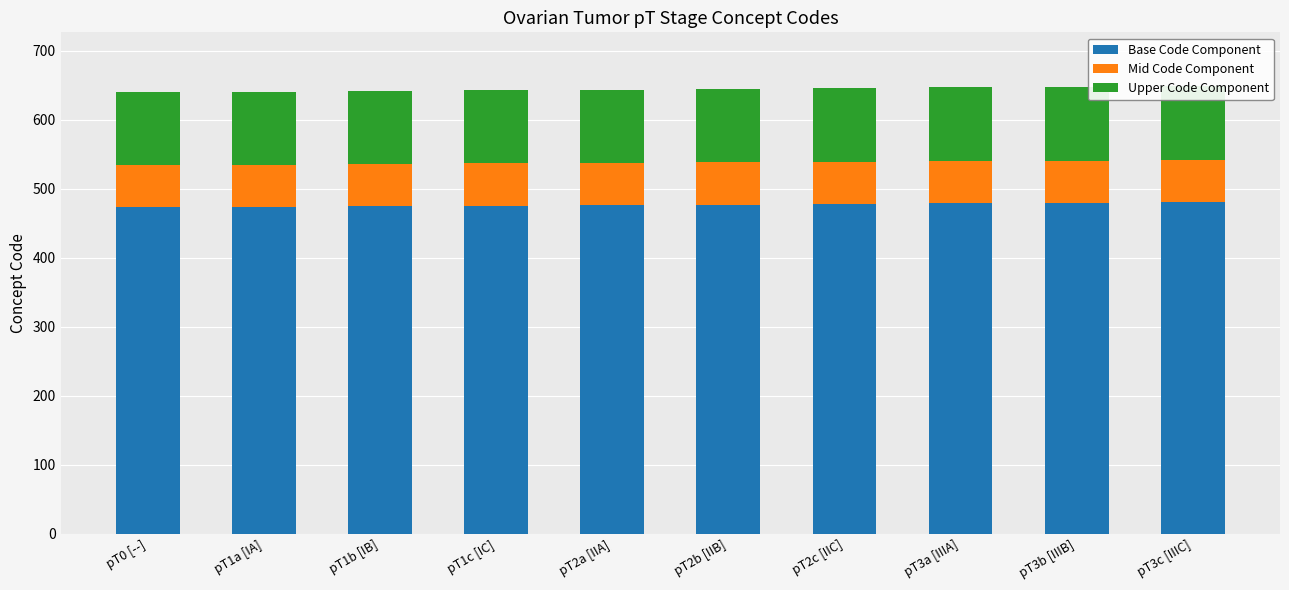

Which series has the largest range (max minus min)?

Base Code Component